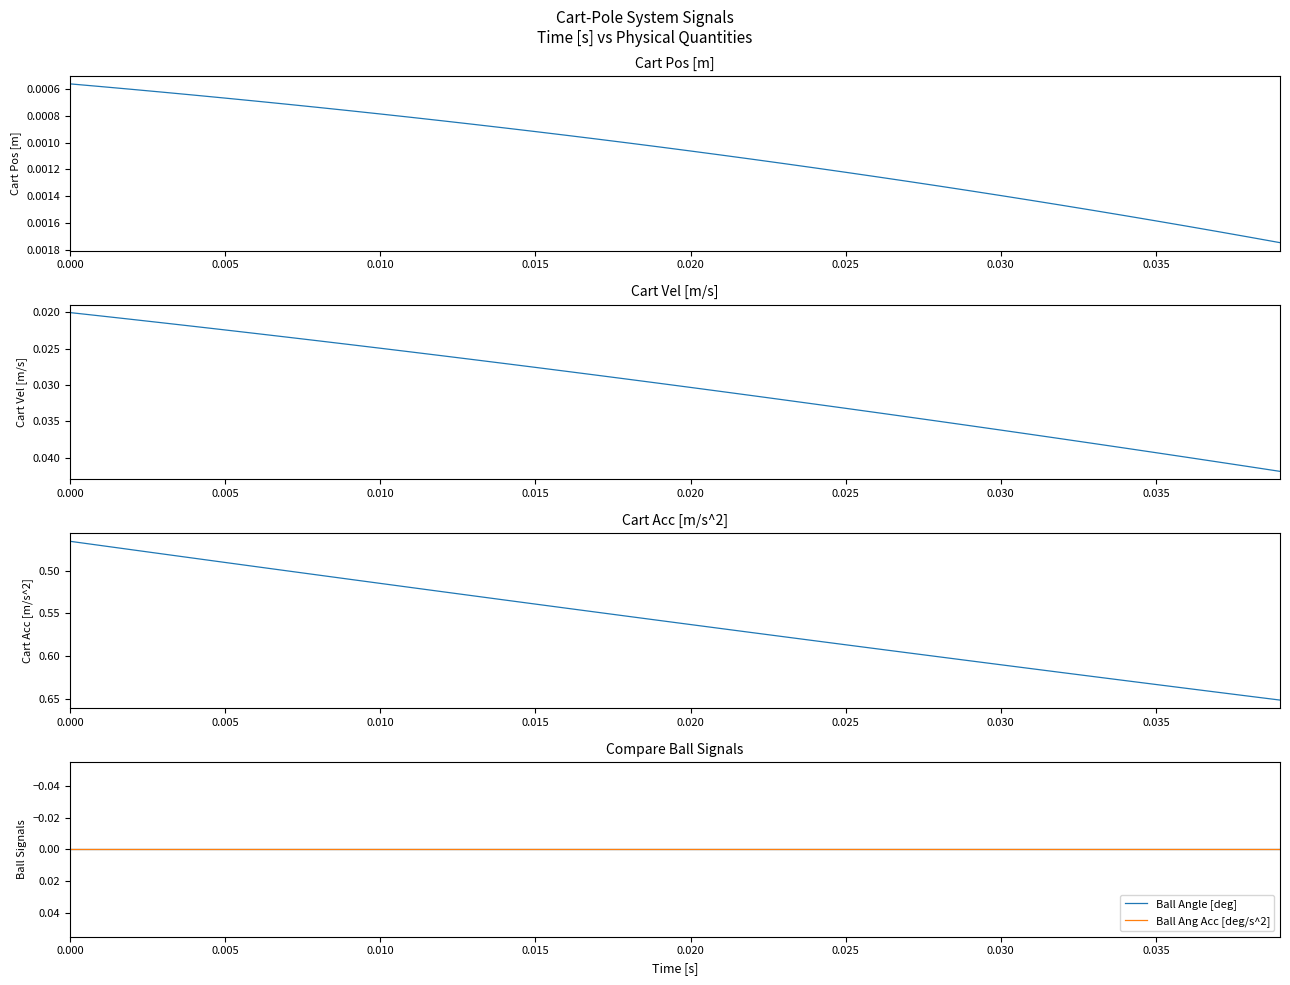

True or false: Cart Pos [m] and Cart Vel [m/s] intersect in this chart.

False